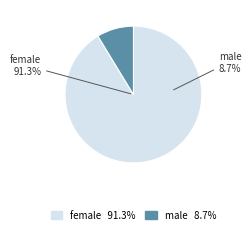

What percentage is the male slice, to the nearest percent?

9%